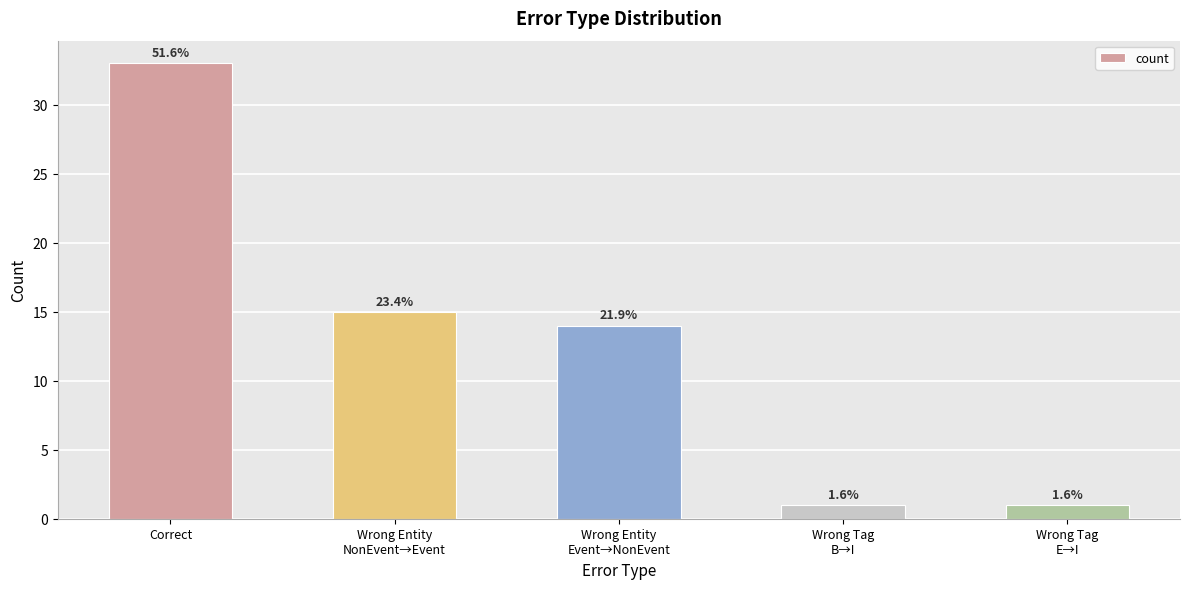

Which label corresponds to the smallest value in the chart?

Wrong Tag
B→I